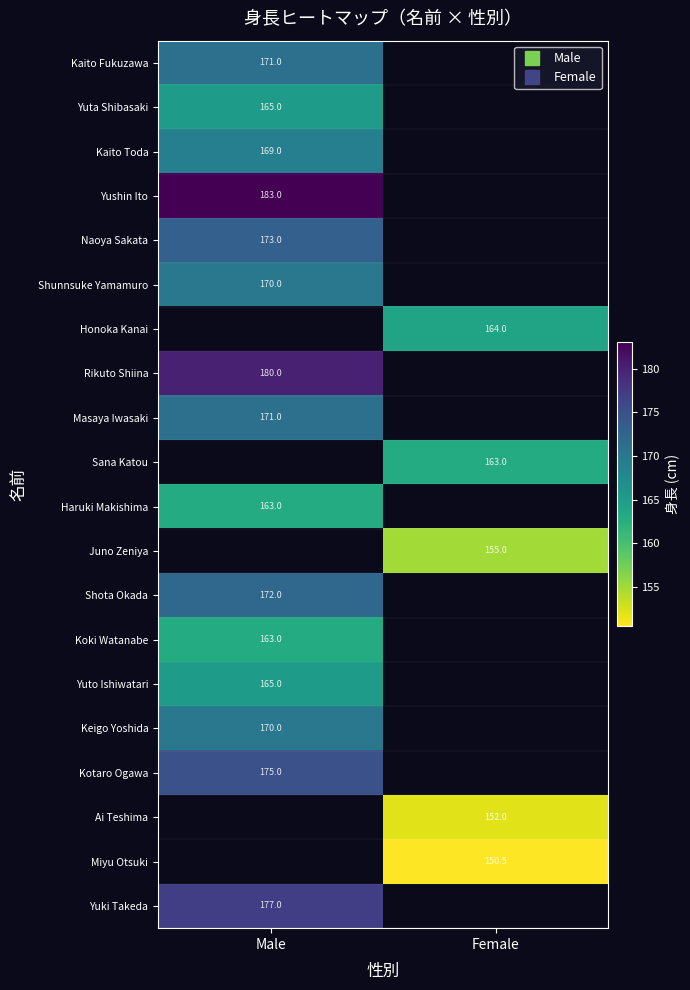

Is it true that Yuta Shibasaki equals 58.2 at Male?

False